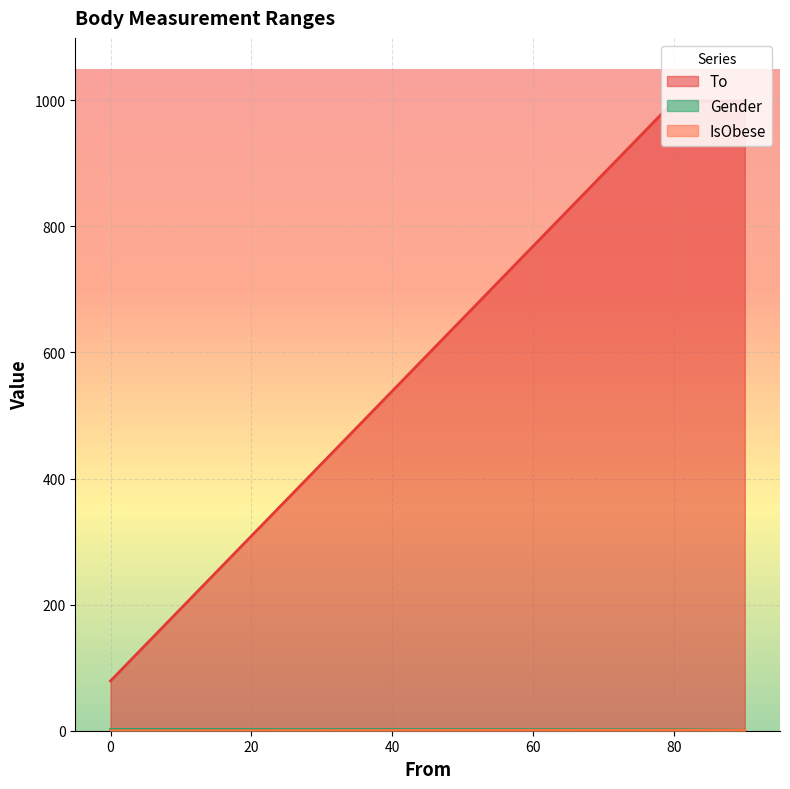

Reading left to right, transcribe all the data shown in this chart.

To: 999	89	999	79
Gender: 2	1	1	2
IsObese: 1	0	1	0